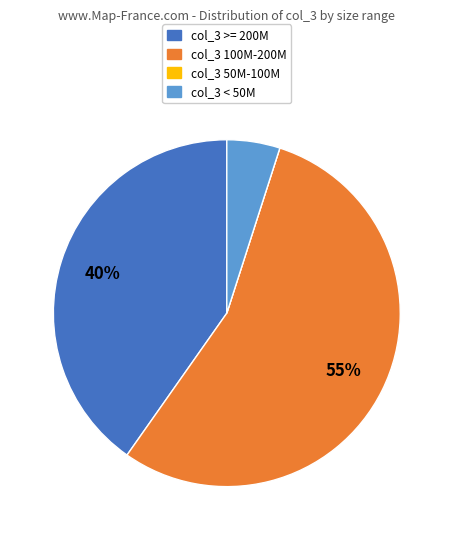

True or false: col_3 100M-200M accounts for 55% of the total.

True